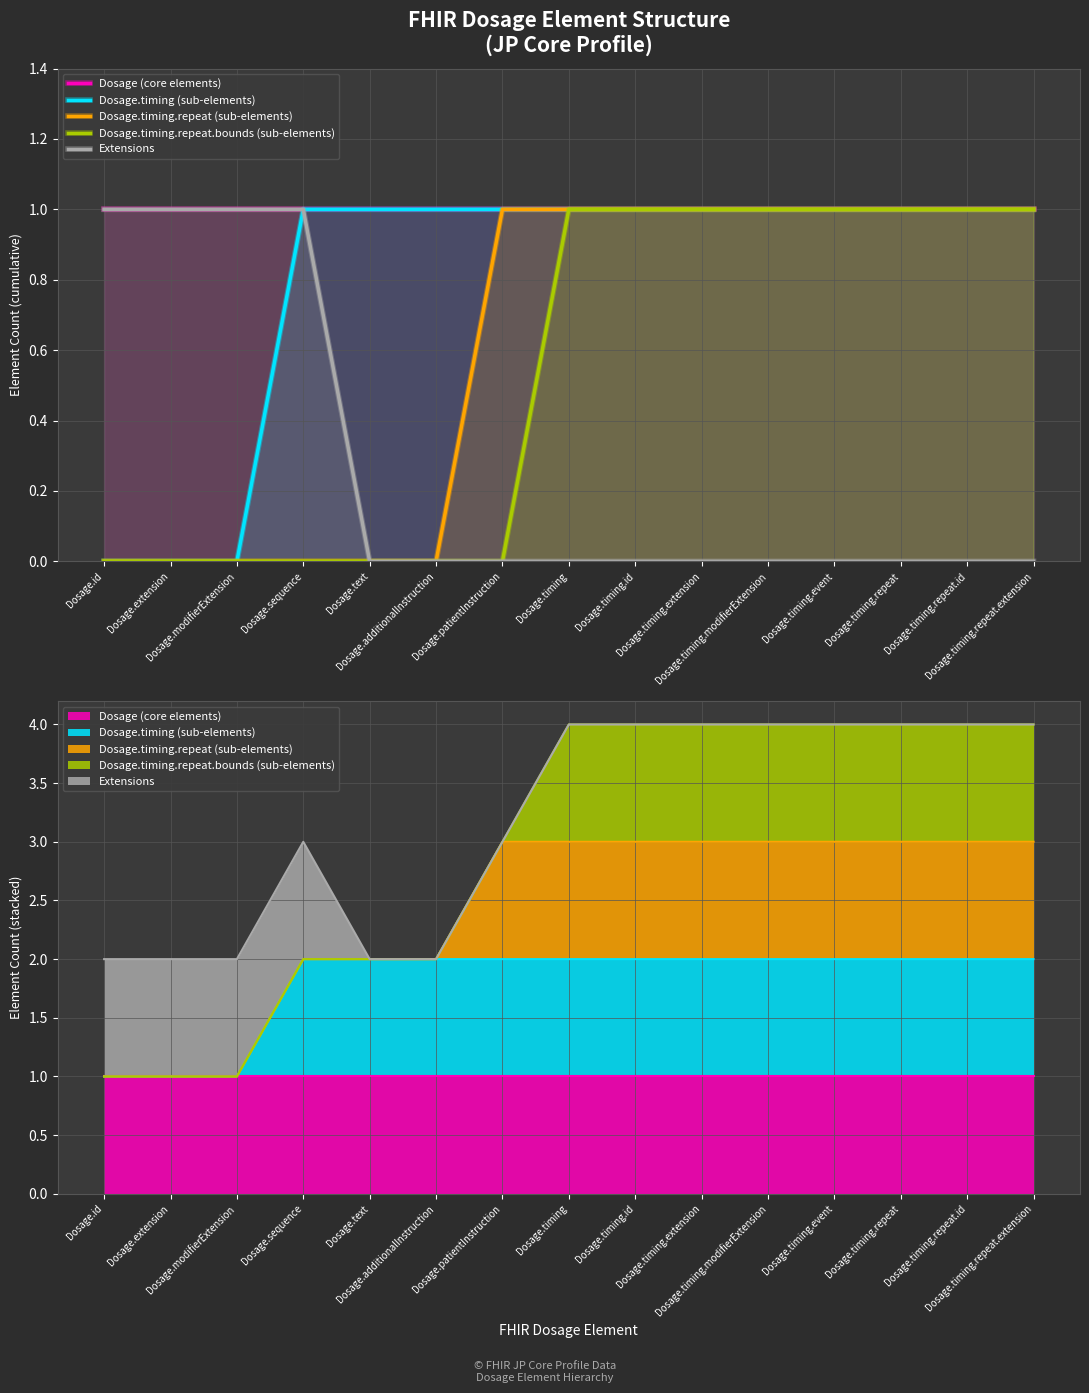

True or false: Dosage.timing (sub-elements) has more than 1 interior local peaks.

False